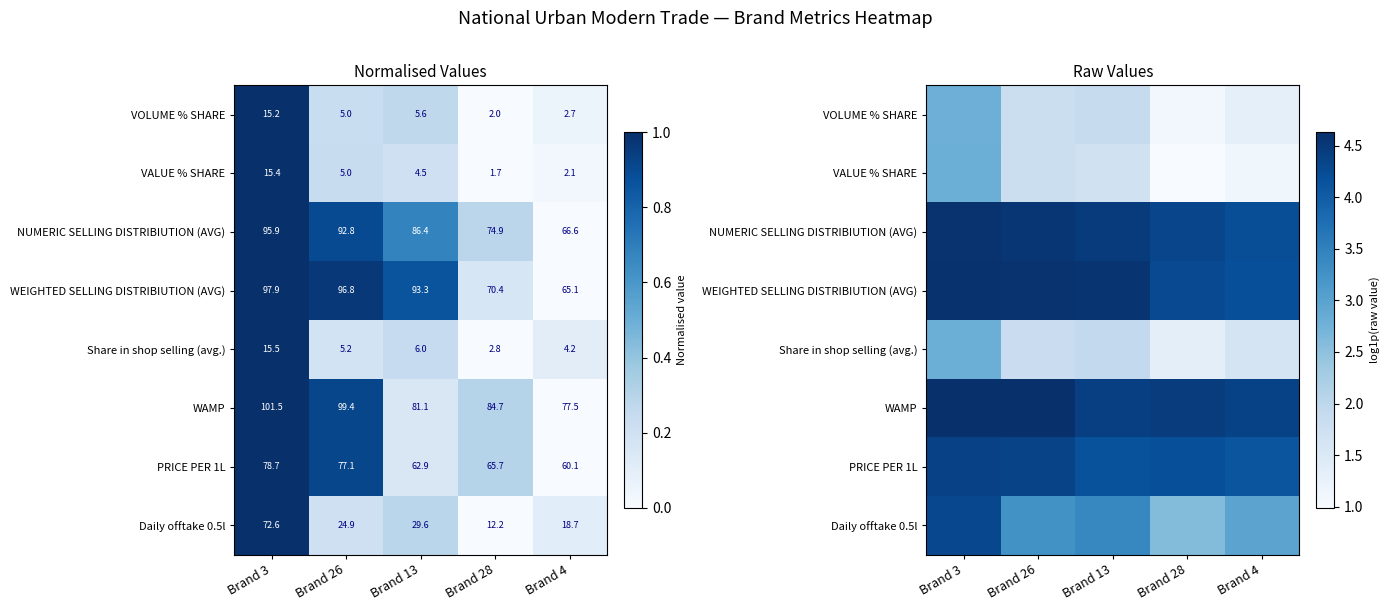

The value of WEIGHTED SELLING DISTRIBIUTION (AVG) at Brand 3 is 4.6. True or false?

True